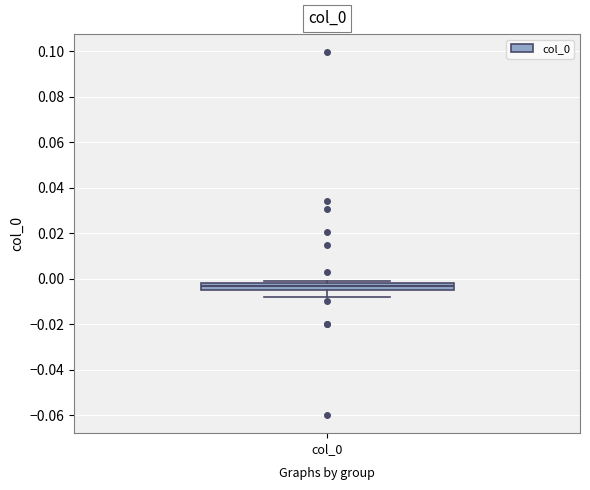

Where is the lower edge of the box for col_0 on the y-axis? The values are not printed on the chart, so give them approximately, as read against the axis.

-0.004